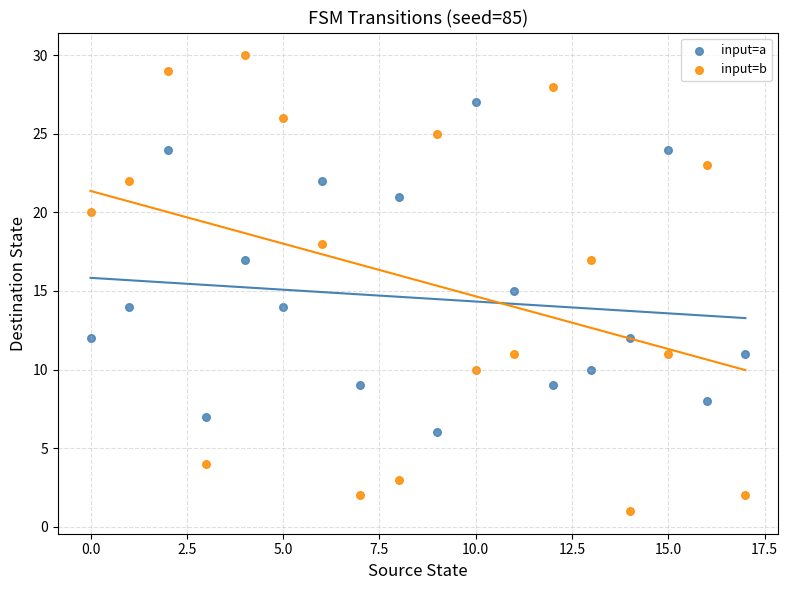

What are all the series names shown in the legend?

input=a, input=b